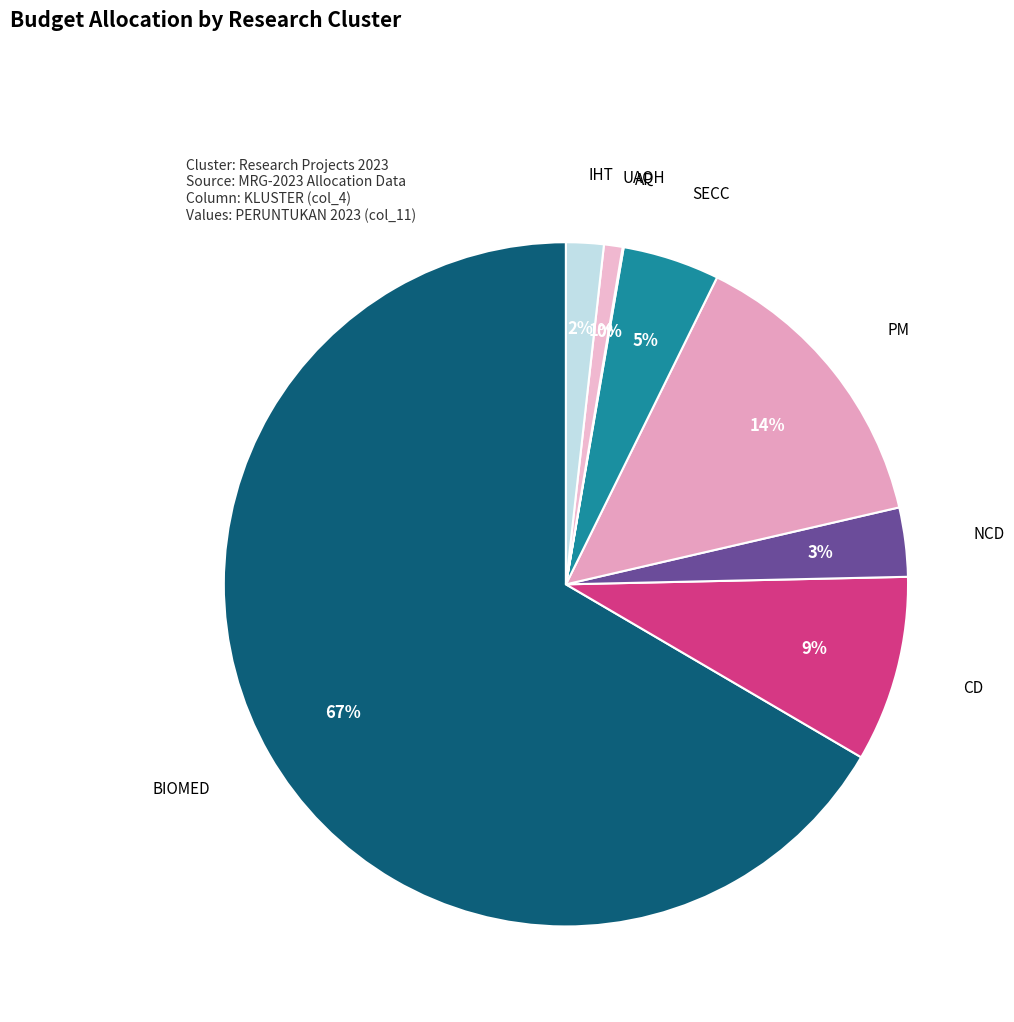

Does IHT represent more than half of the total?

No